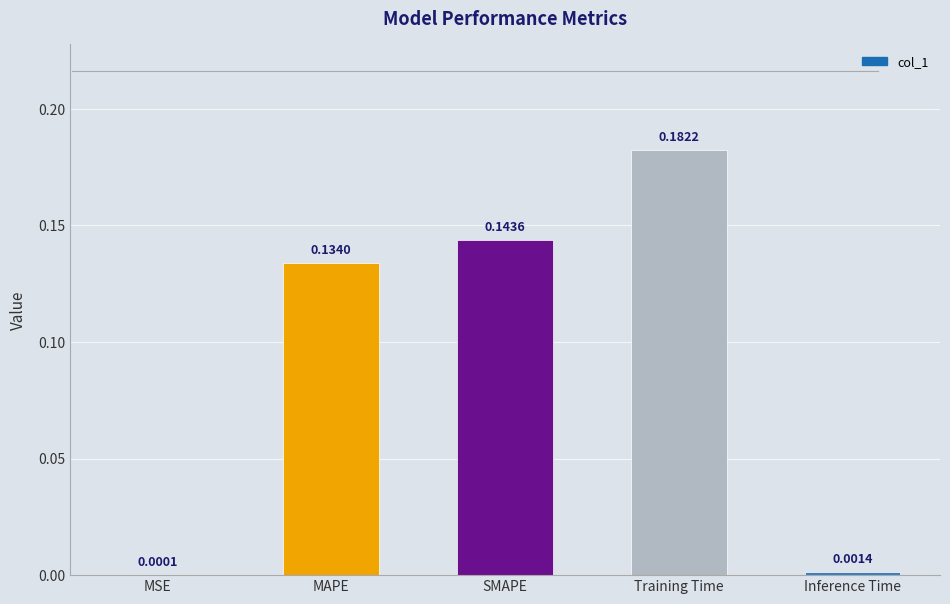

Between Training Time and Inference Time, which is larger?

Training Time